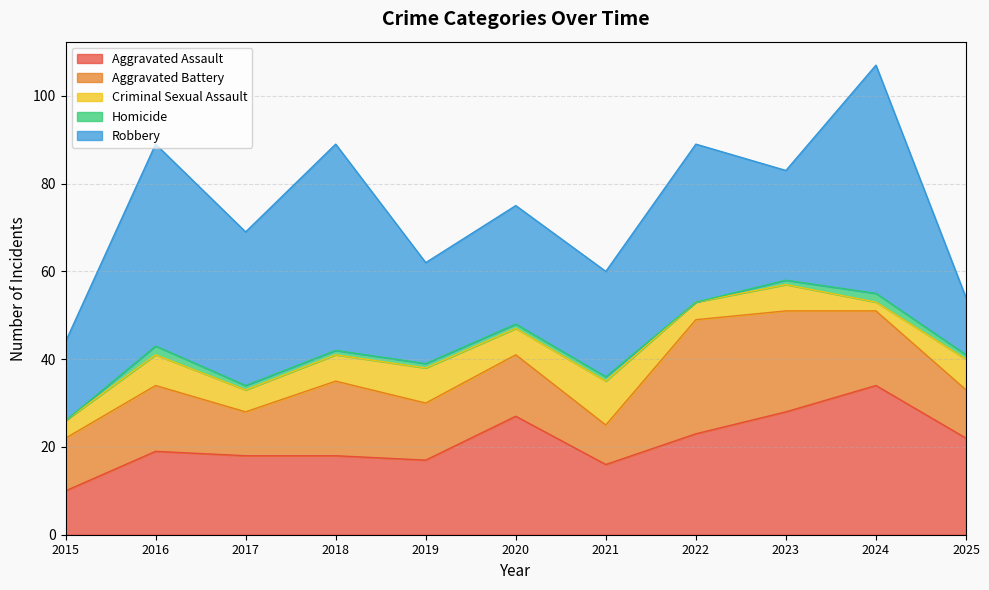

True or false: Homicide and Aggravated Assault intersect in this chart.

False